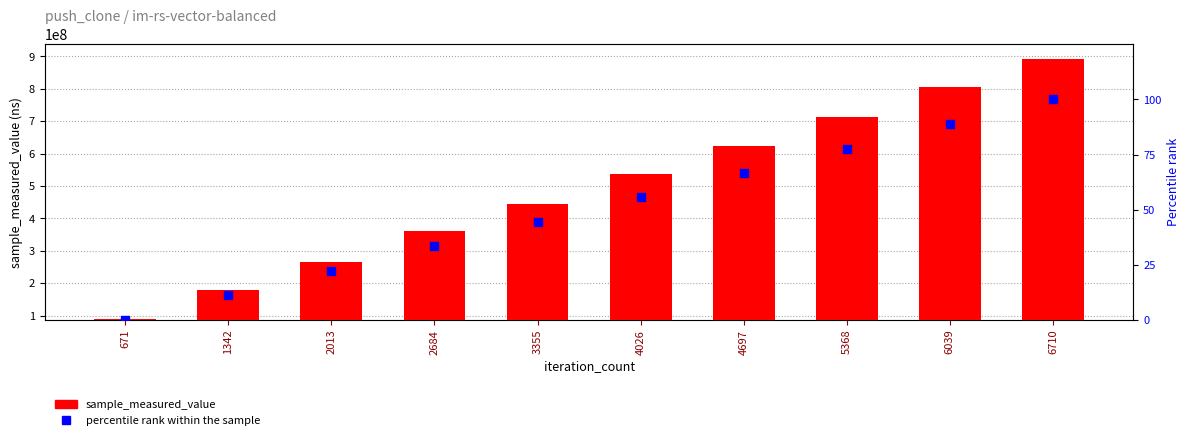

At which category is the sum across all series the highest?

6710